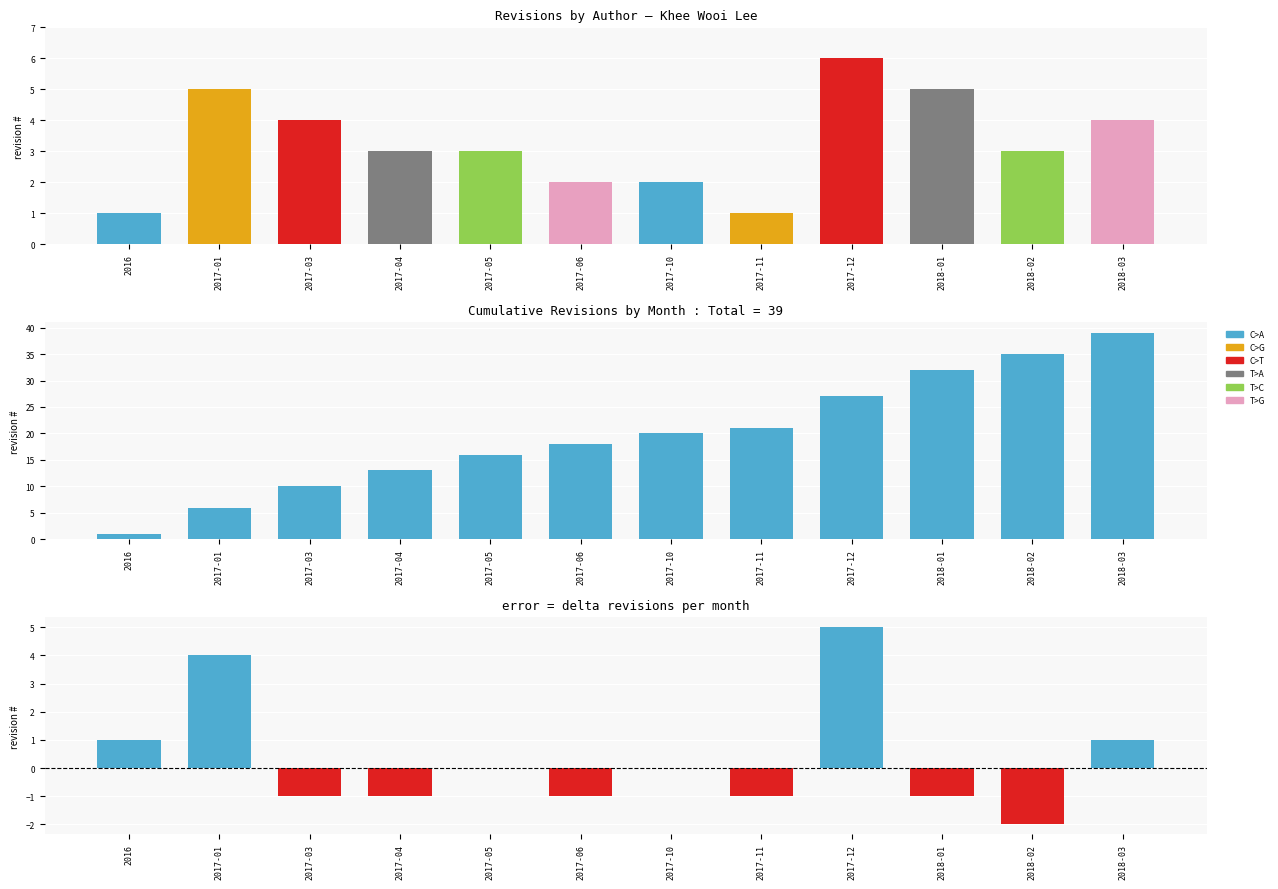

At which label does Delta reach its peak?

2017-12